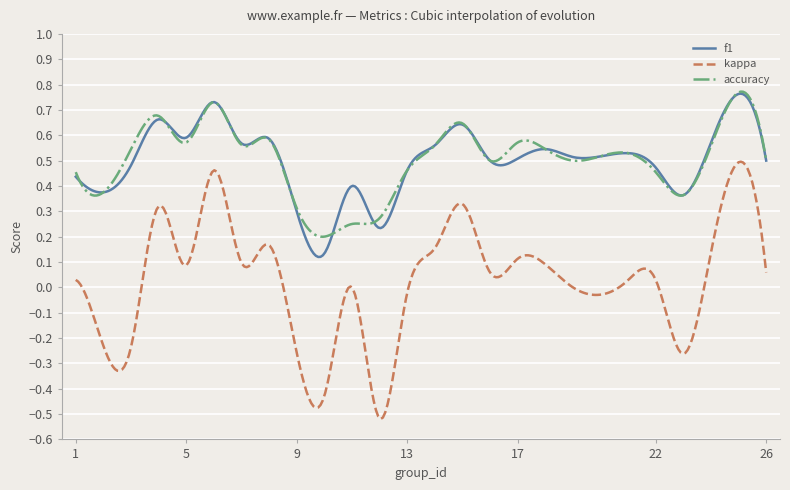

True or false: kappa and accuracy intersect in this chart.

False